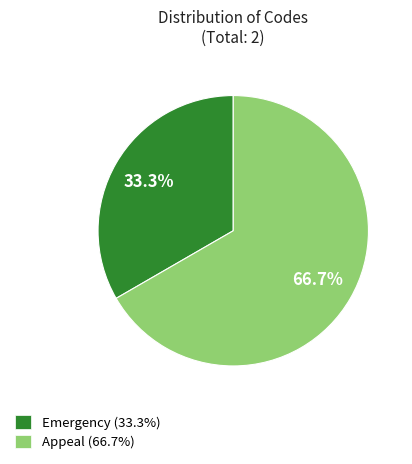

Which category has the smallest portion of the pie?

Emergency